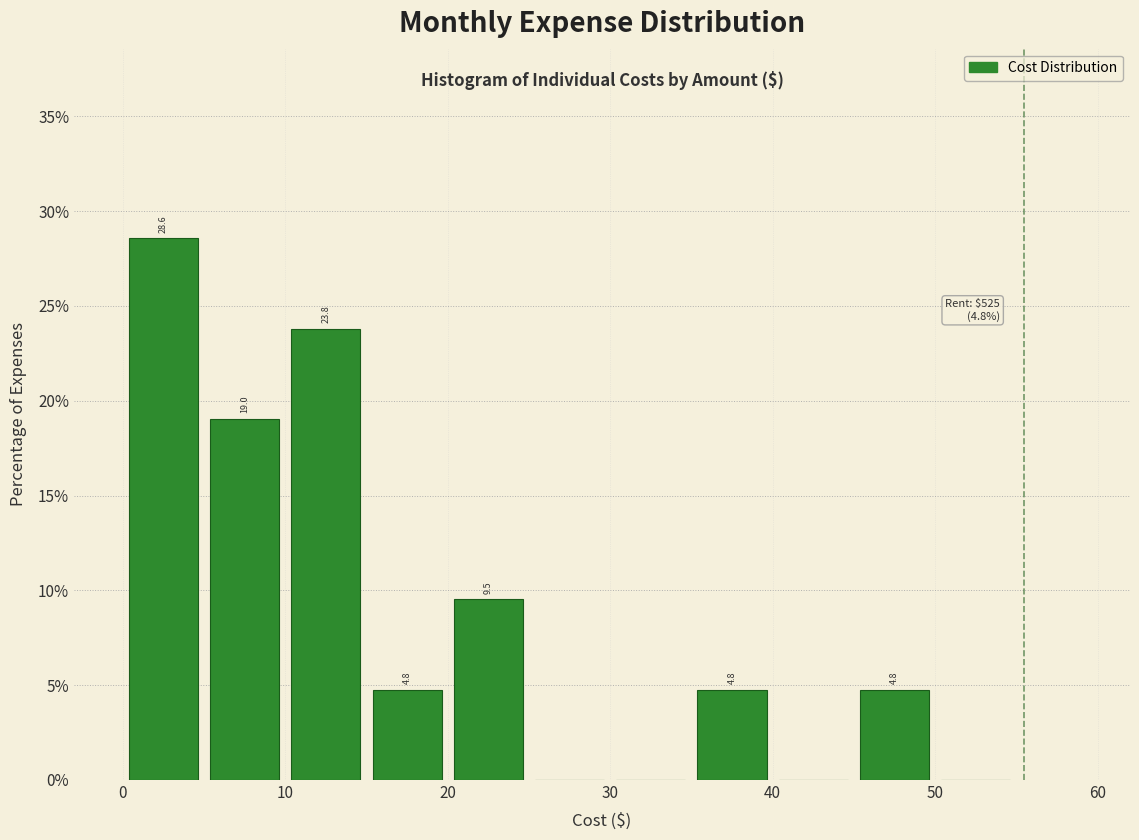

Over which range of the x-axis is the bar tallest?

0 to 5